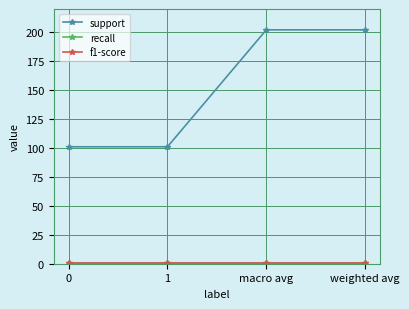

Count the support values in the range 101 to 202.

4